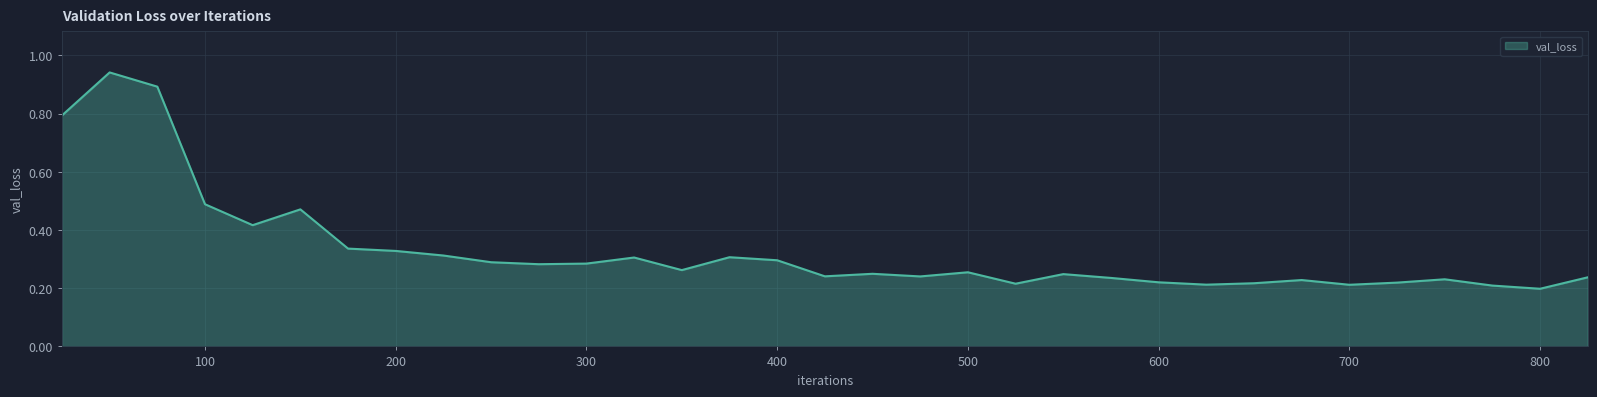

Count the number of categories in the chart.

33